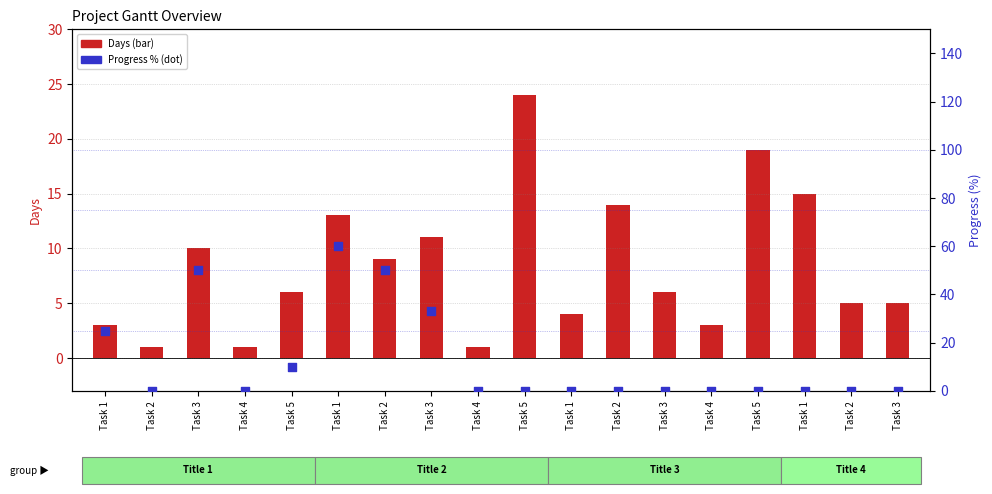

What is the total value across all series at Task 3?

60